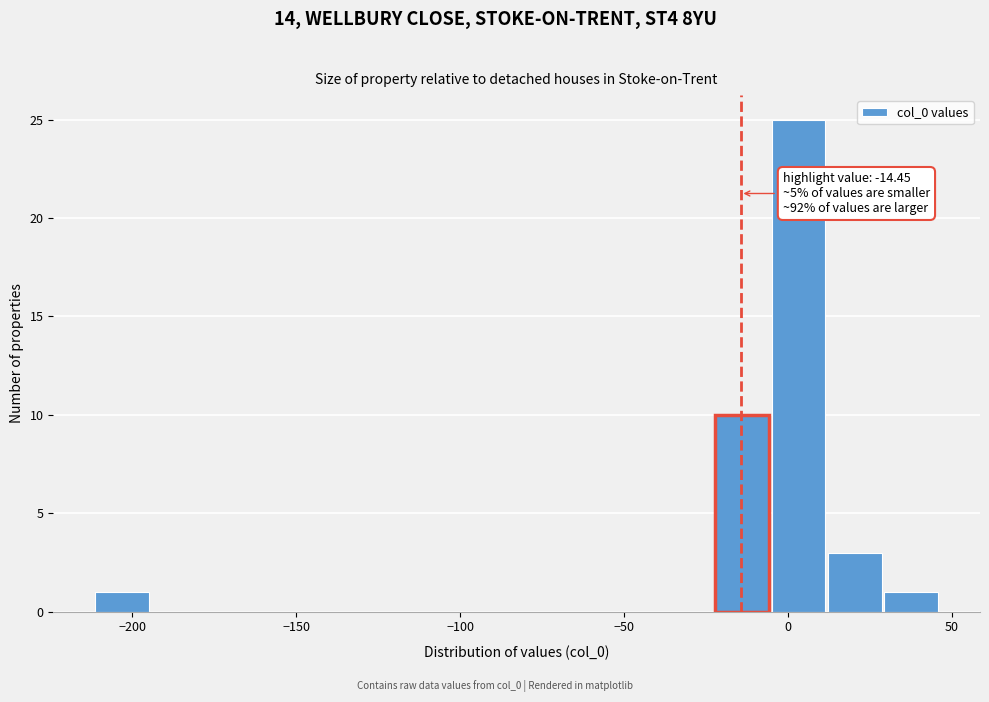

Read against the x-axis, roughly where is the centre of the tallest bar?

5